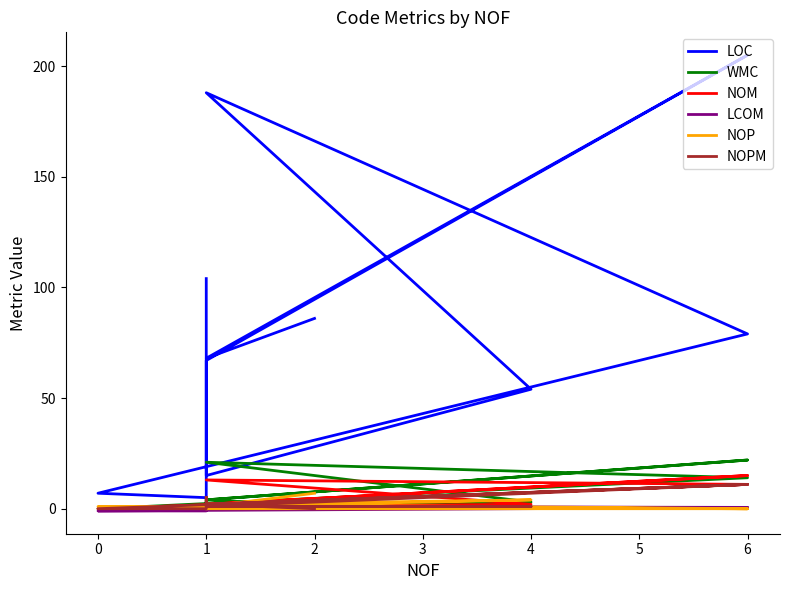

What is the maximum value for NOM?

15.0